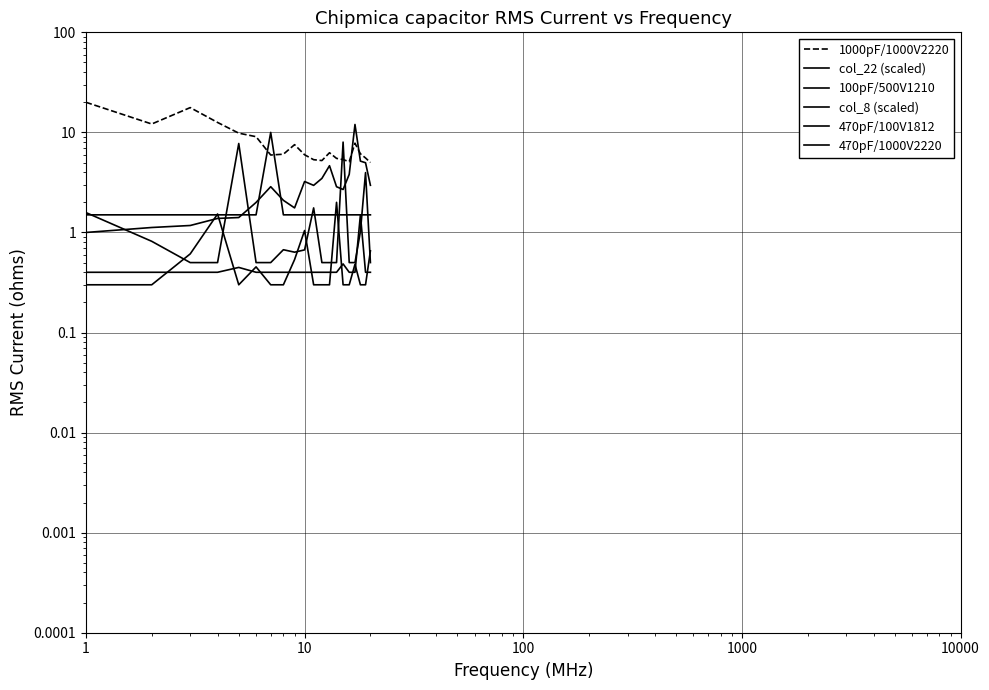

Rank the series by their maximum value, from highest to lowest.

1000pF/1000V2220, col_22 (scaled), 470pF/1000V2220, col_8 (scaled), 100pF/500V1210, 470pF/100V1812